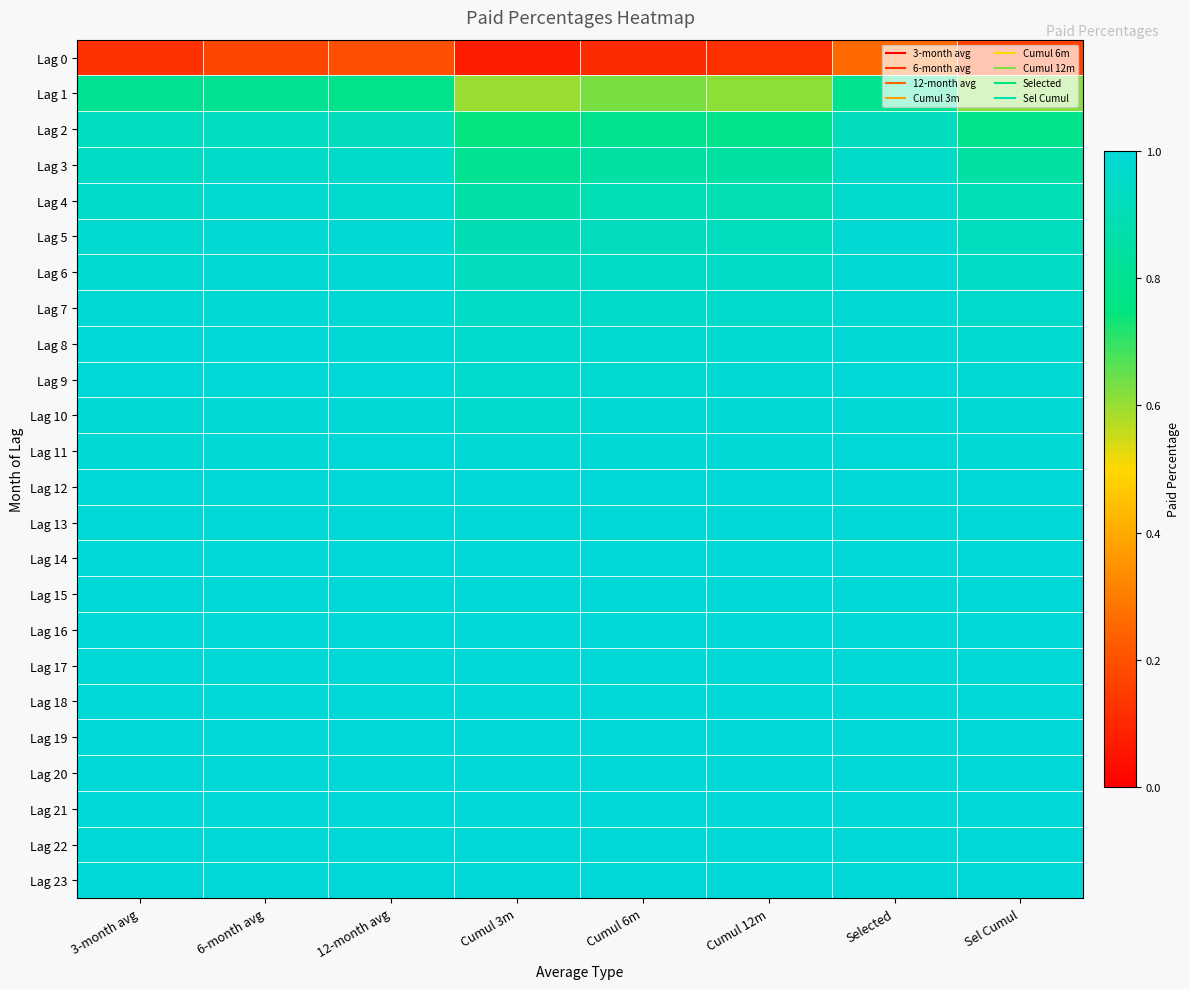

What is the smallest value displayed?

0.1